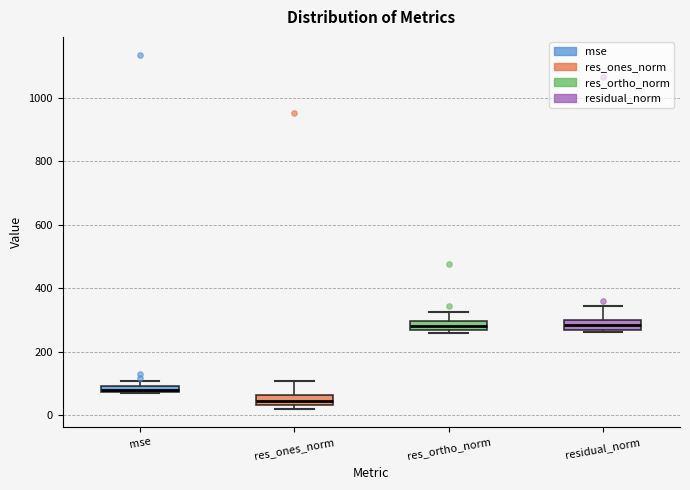

Where is the lower edge of the box for mse on the y-axis? The values are not printed on the chart, so give them approximately, as read against the axis.

80